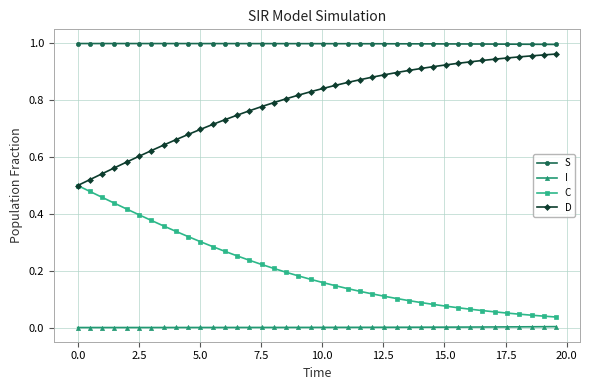

List the series in order of their overall mean, highest first.

S, D, C, I